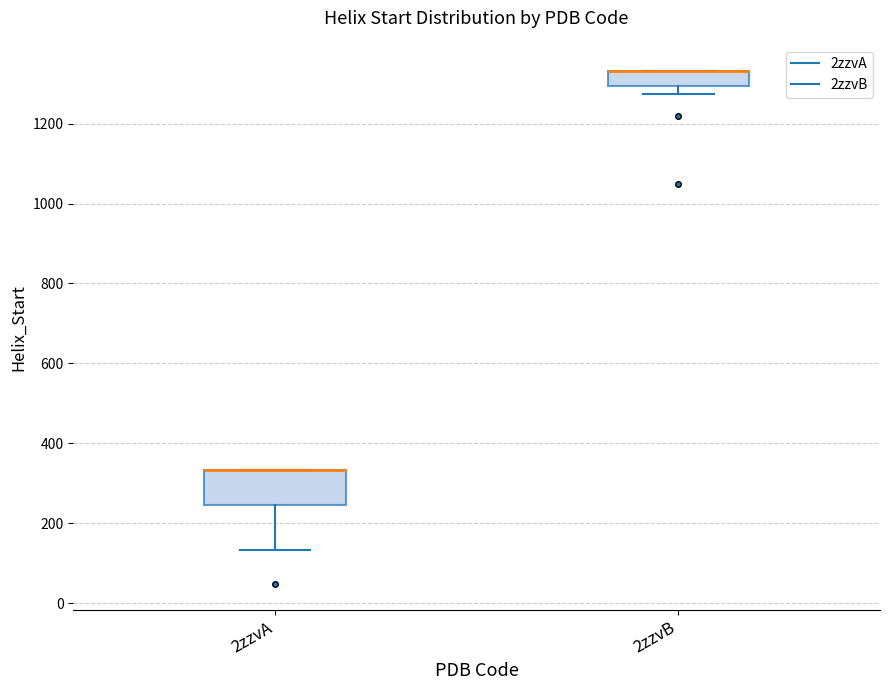

Reading left to right, read every box against the y-axis: the position of its median line, the range the box covers, and the ends of its whiskers. The values are not printed on the chart, so give them approximately, as read against the axis.

2zzvA: median 340 (drawn on the box's upper edge), box 240 to 340, whiskers 140 to 340
2zzvB: median 1340 (drawn on the box's upper edge), box 1300 to 1340, whiskers 1280 to 1340